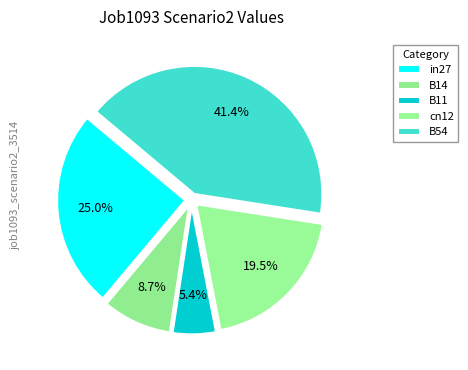

Between B11 and cn12, which is larger?

cn12